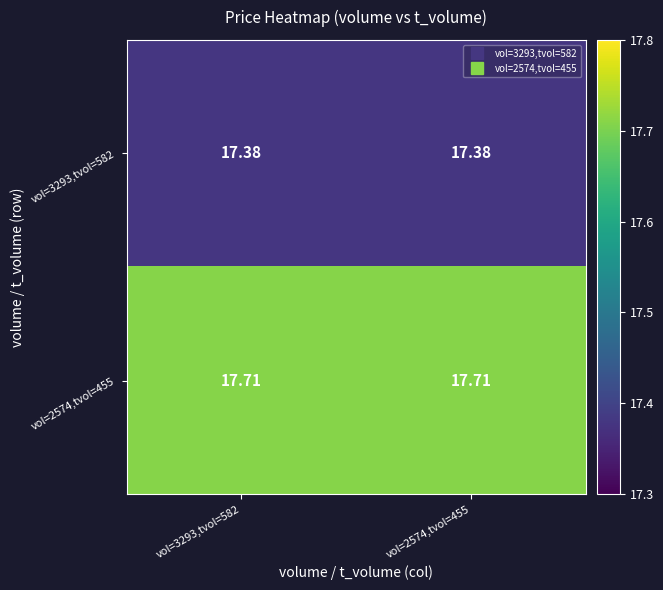

List the series in order of their overall mean, highest first.

vol=2574,tvol=455, vol=3293,tvol=582